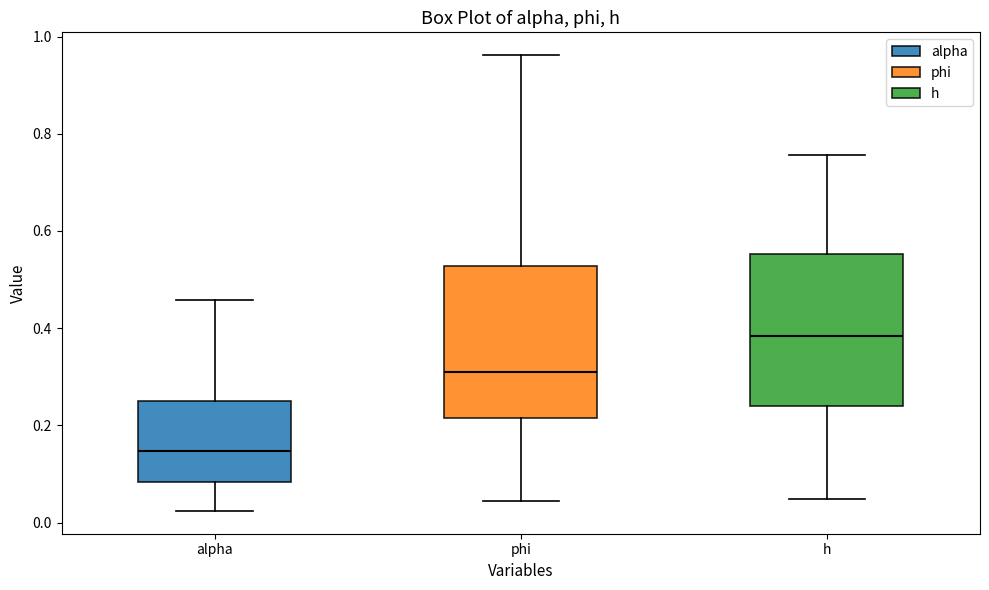

Which box has the lowest median line?

alpha